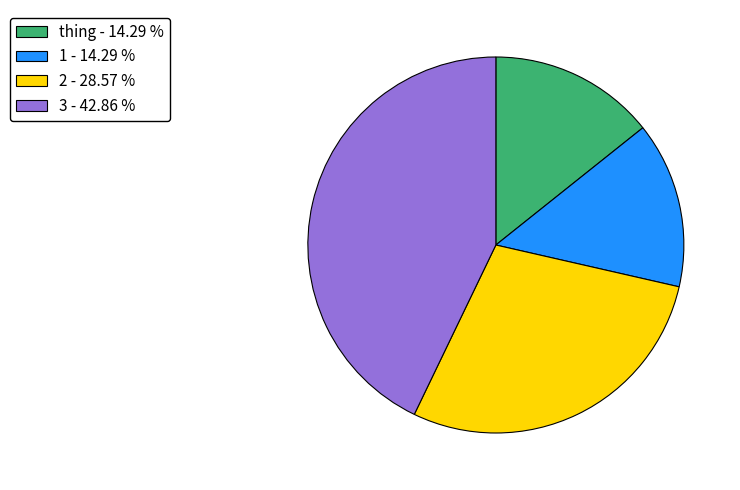

Is there any slice that represents more than half of the pie?

No